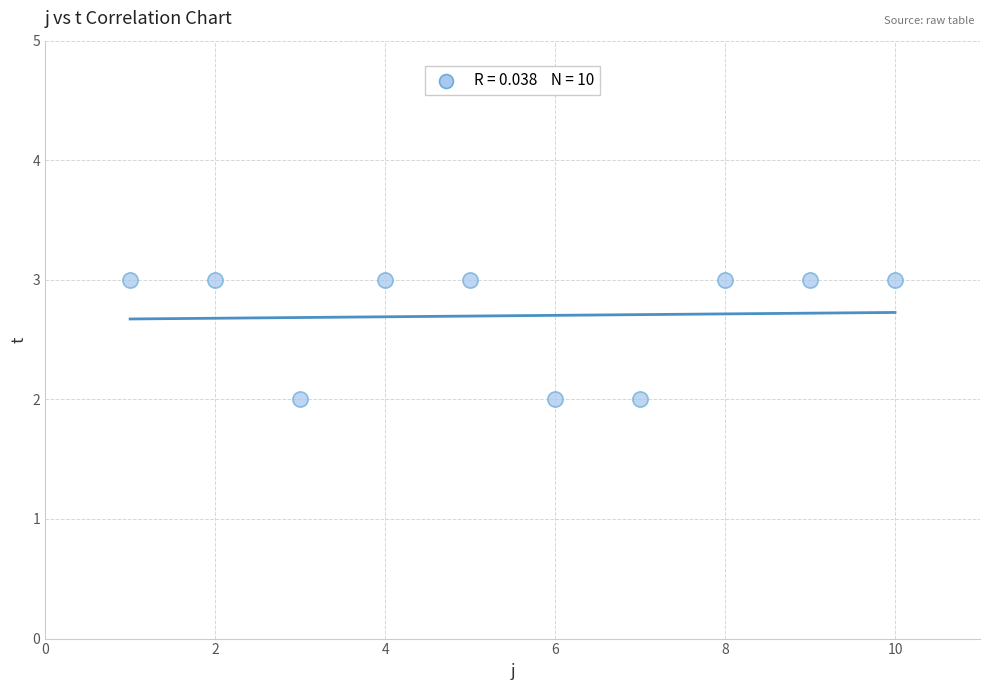

What is the average X value?

6